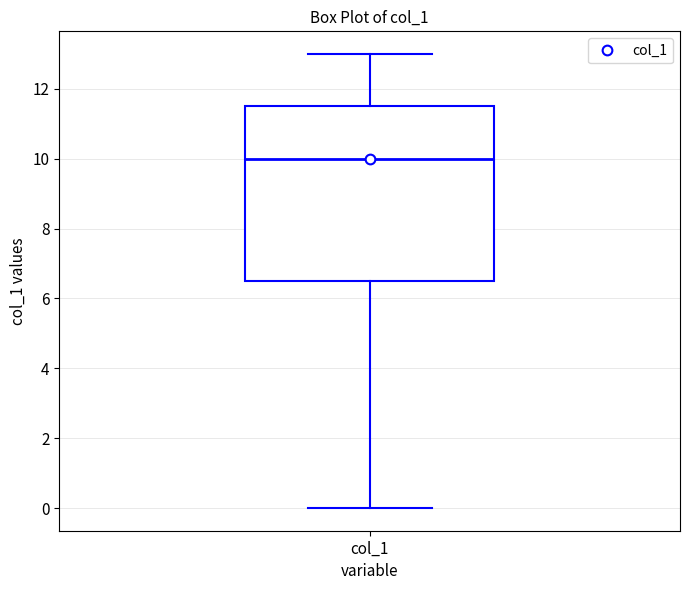

Transcribe this box plot: give where the median line is, the range the box spans, and where the two whiskers end, as read against the y-axis. The values are not printed on the chart, so give them approximately, as read against the axis.

median 10.0, box 6.6 to 11.6, whiskers 0.0 to 13.0